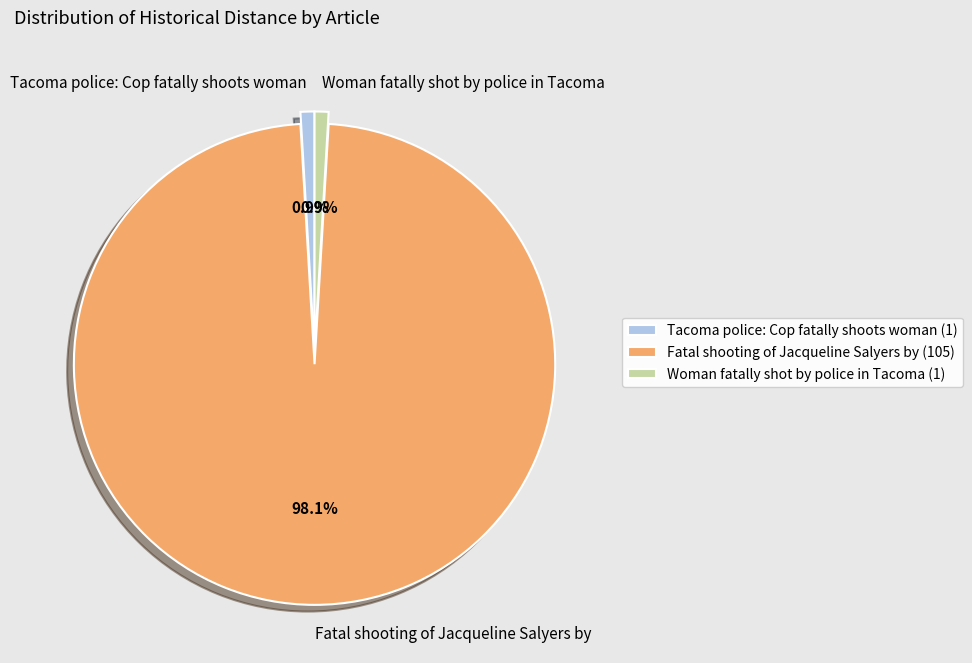

What is the largest slice in the pie chart?

Fatal shooting of Jacqueline Salyers by